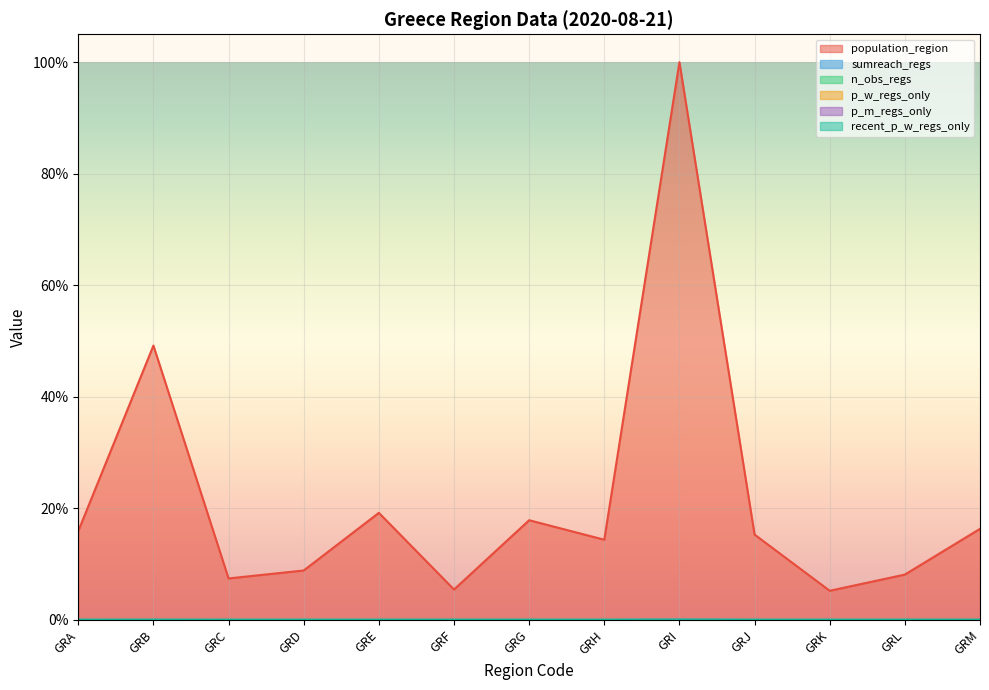

How many lines are shown in the chart?

6